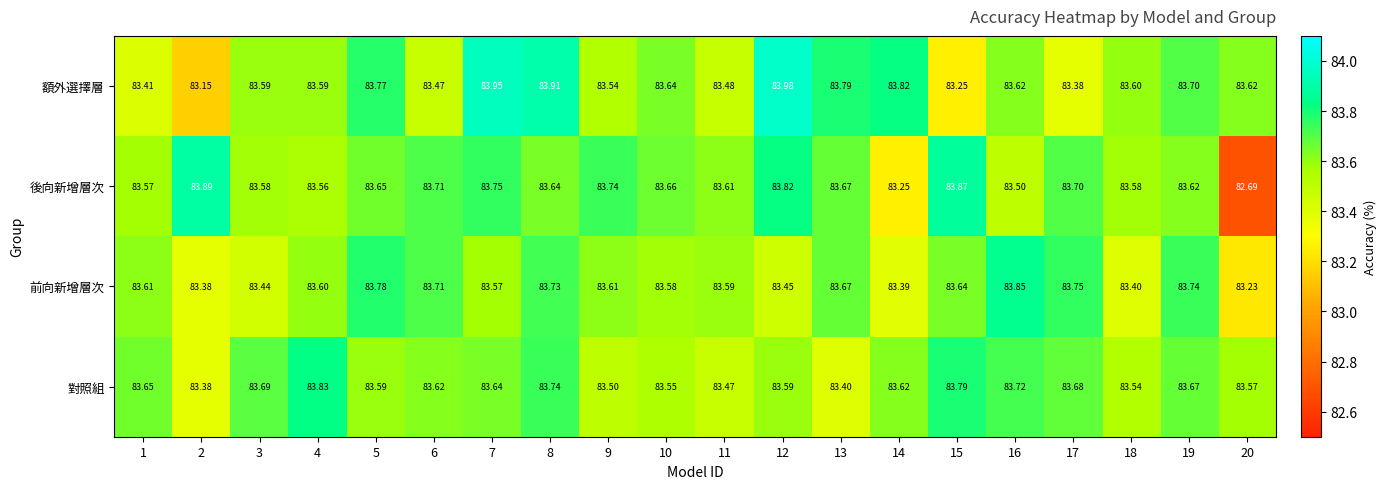

Is the value of 前向新增層次 at 6 greater than the value of 額外選擇層 at 7?

No